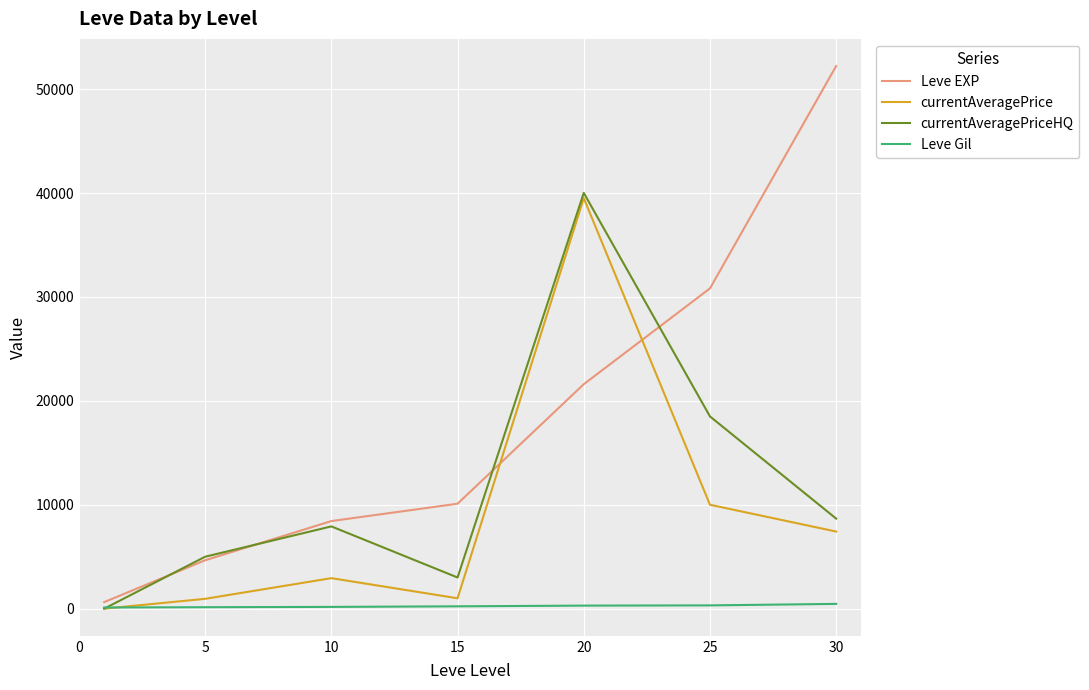

List the series in order of their peak value, highest first.

Leve EXP, currentAveragePriceHQ, currentAveragePrice, Leve Gil